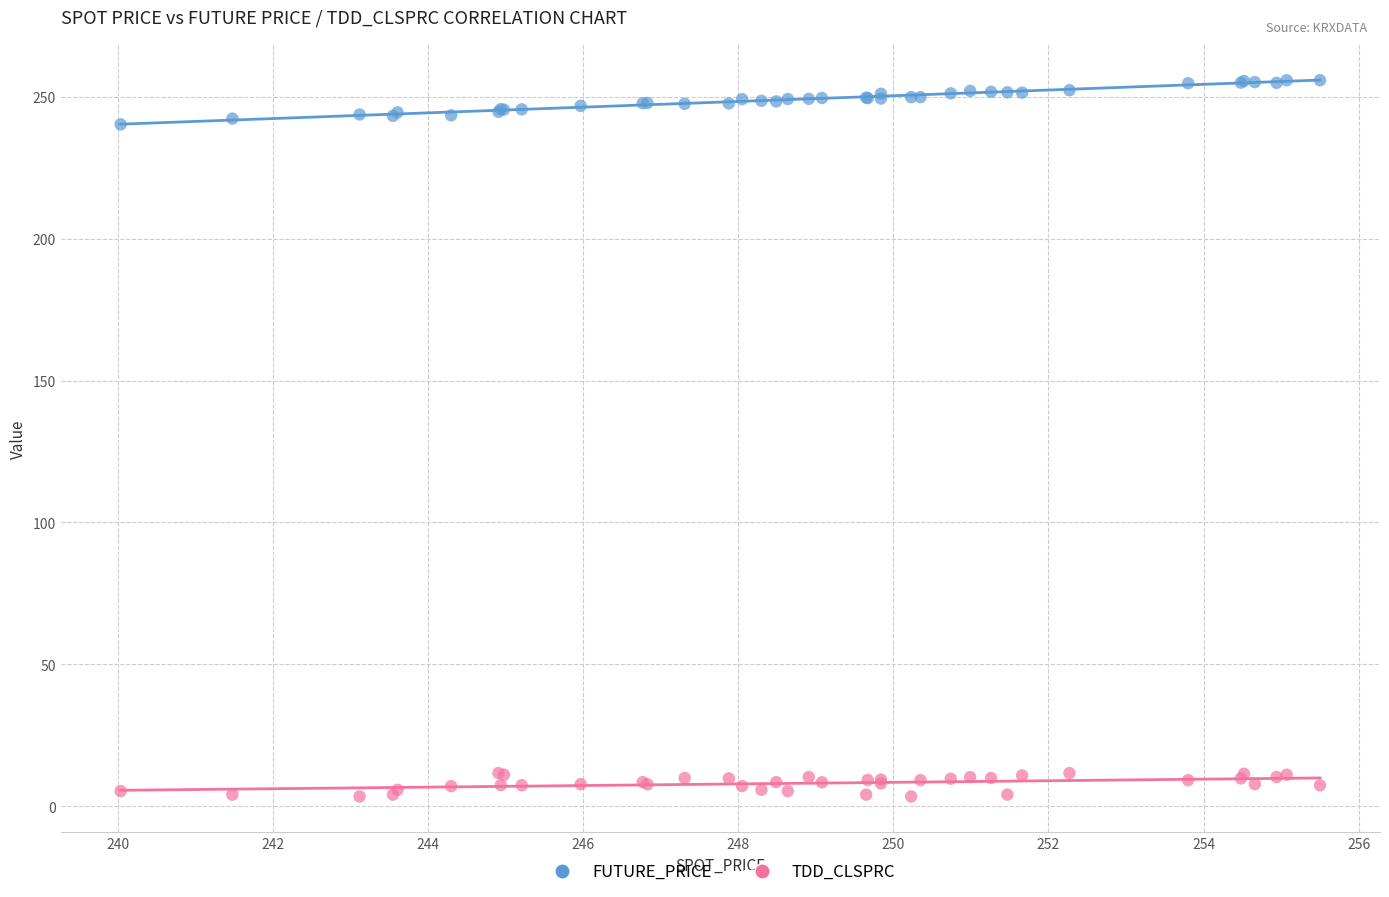

What is the X range (max minus min) for the scatter plot?

15.5